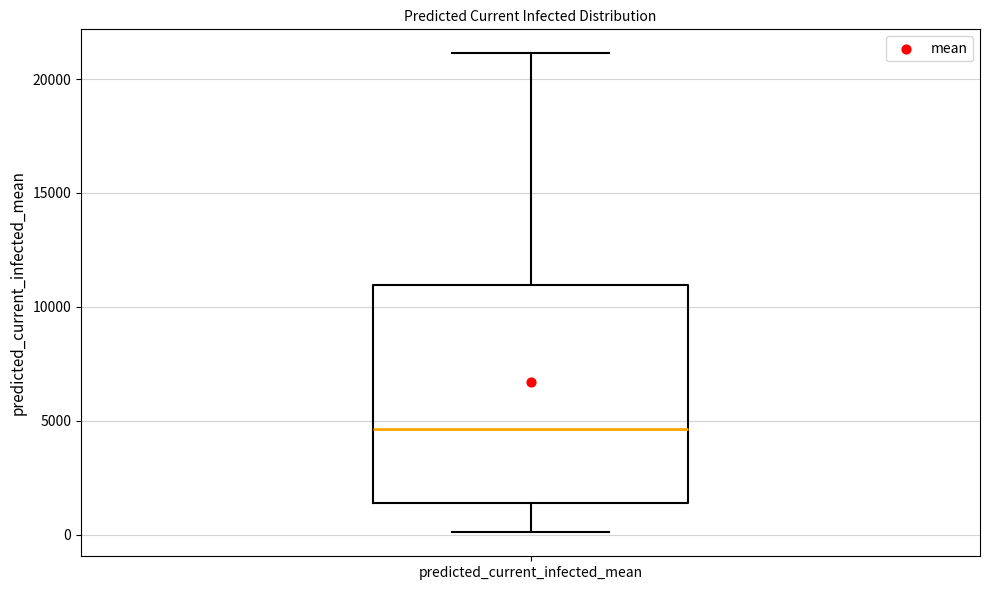

Transcribe this box plot: give where the median line is, the range the box spans, and where the two whiskers end, as read against the y-axis. The values are not printed on the chart, so give them approximately, as read against the axis.

median 4500, box 1500 to 11000, whiskers 0 to 21000